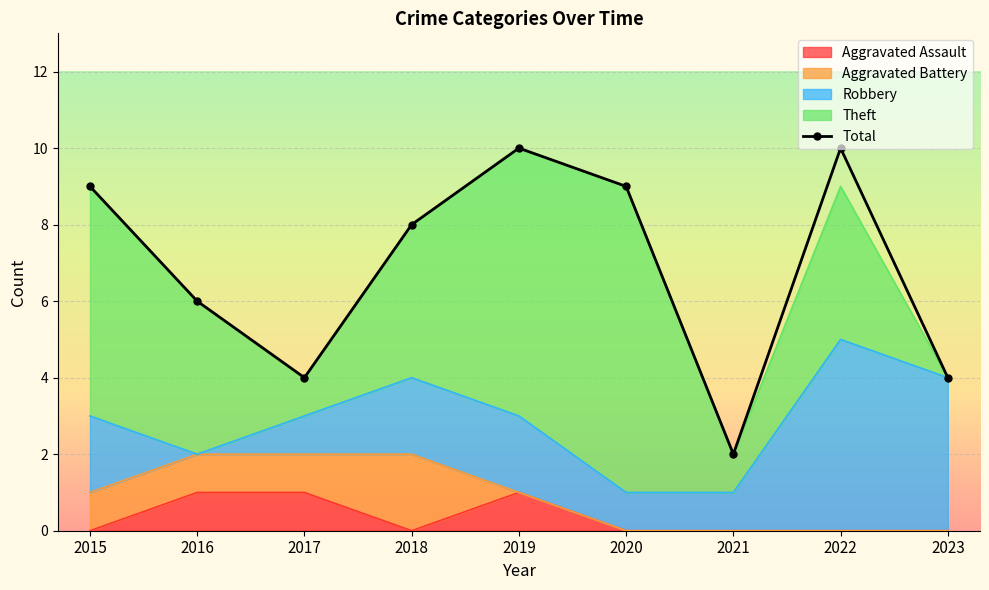

The chart shows a value of 1 at 2021. True or false?

False